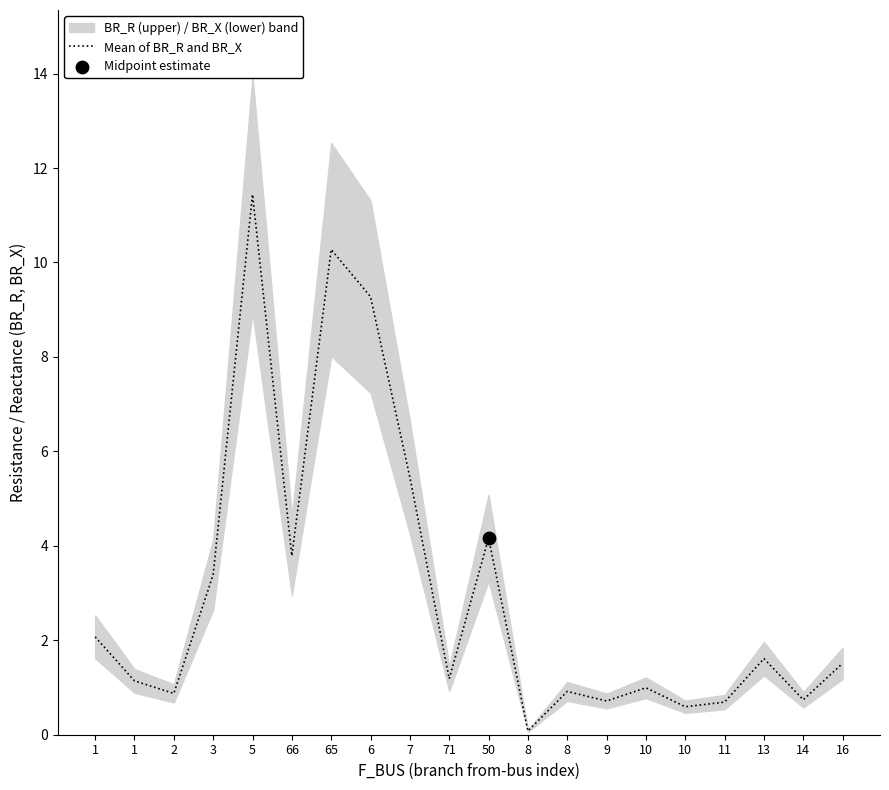

Which has a higher value, 50 or 11?

50